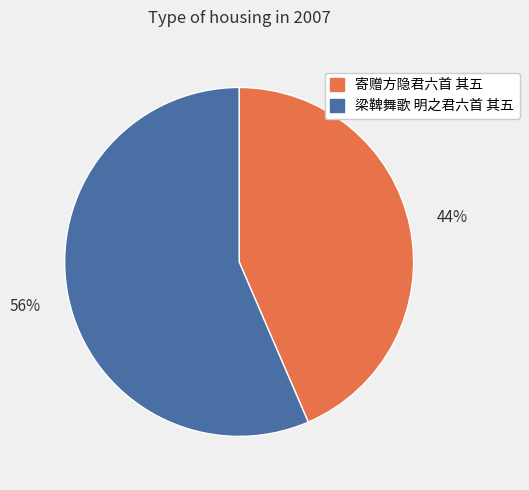

To the nearest percent, what is the average slice percentage?

50%